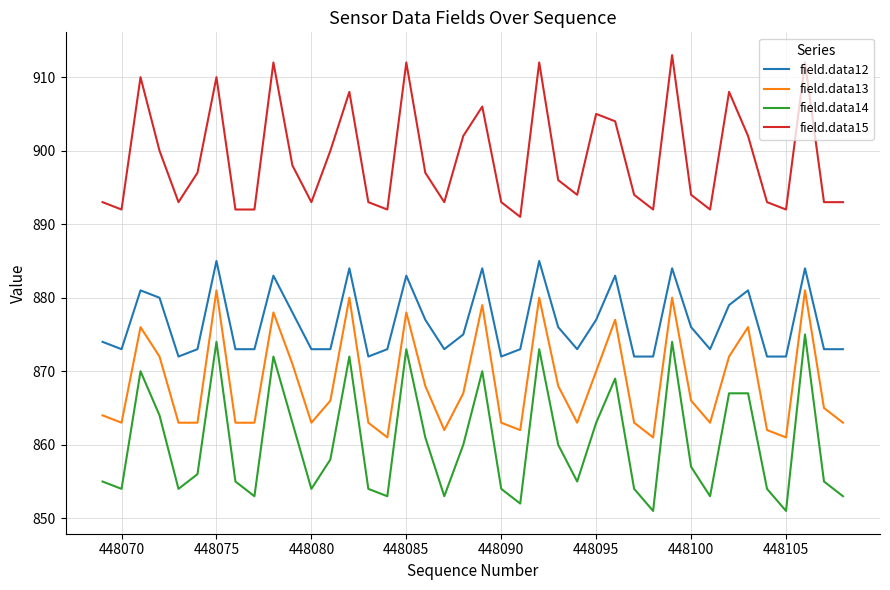

Which series has the largest range (max minus min)?

field.data14